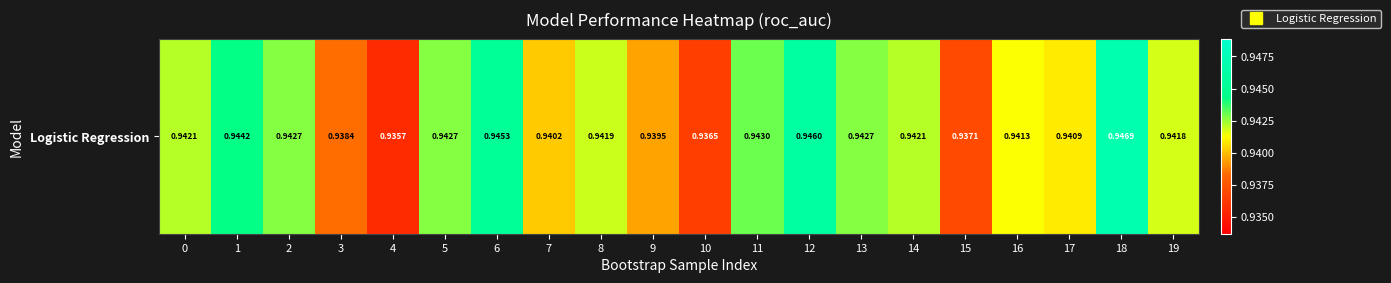

How many values are between 0 and 1?

20